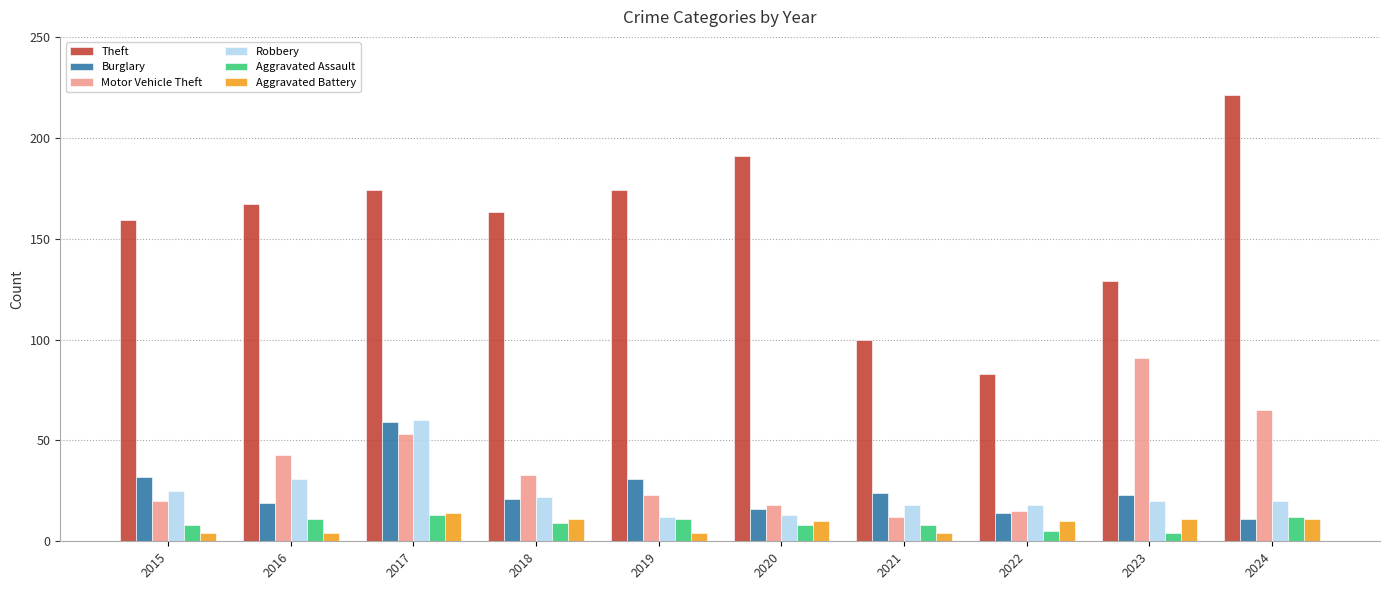

Count the number of data series in this chart.

6